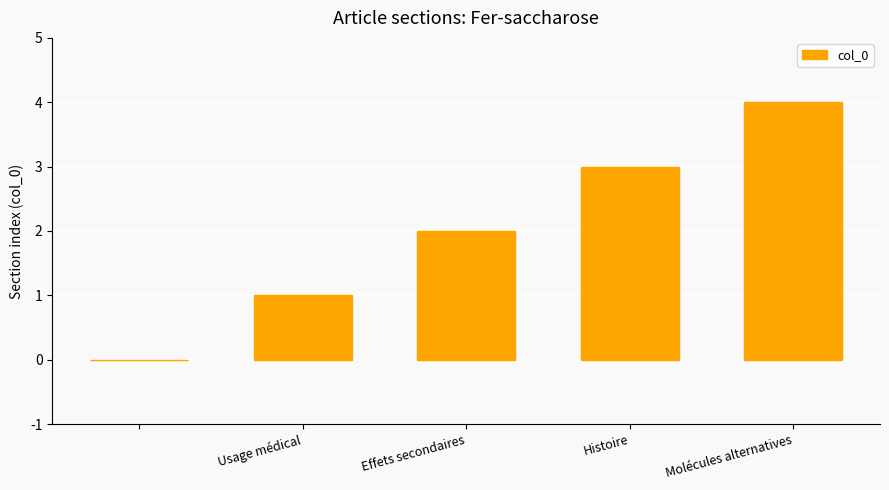

What is the greatest value displayed?

4